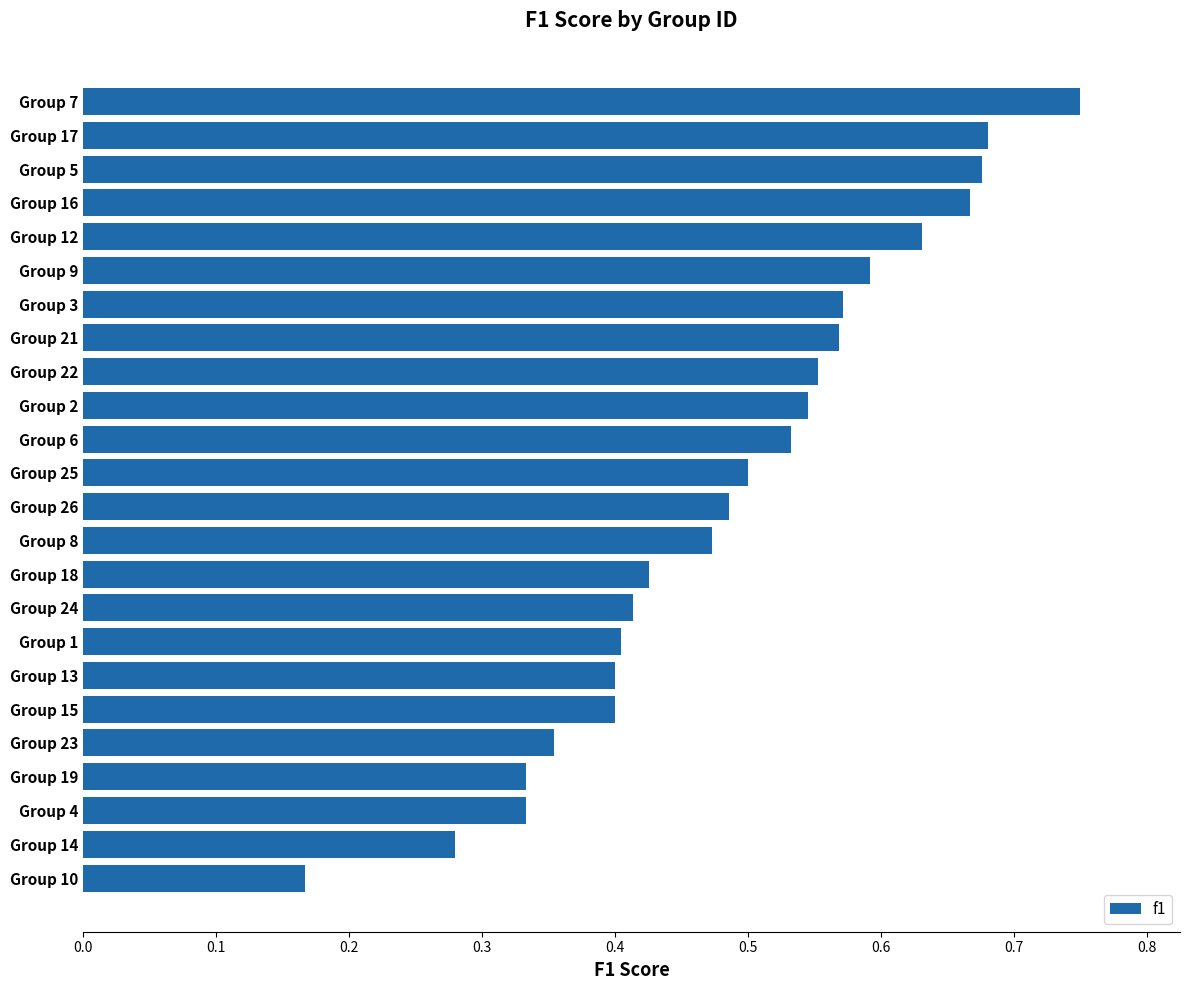

Which category has the lowest value across all series?

Group 10